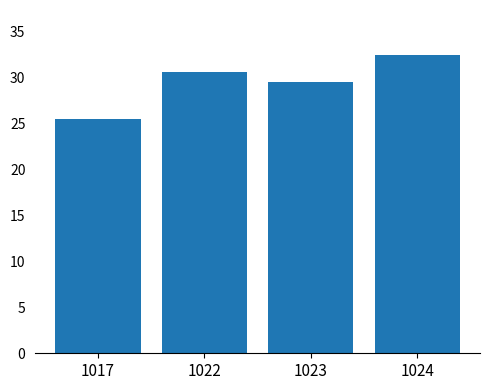

Does the chart contain any negative values?

No